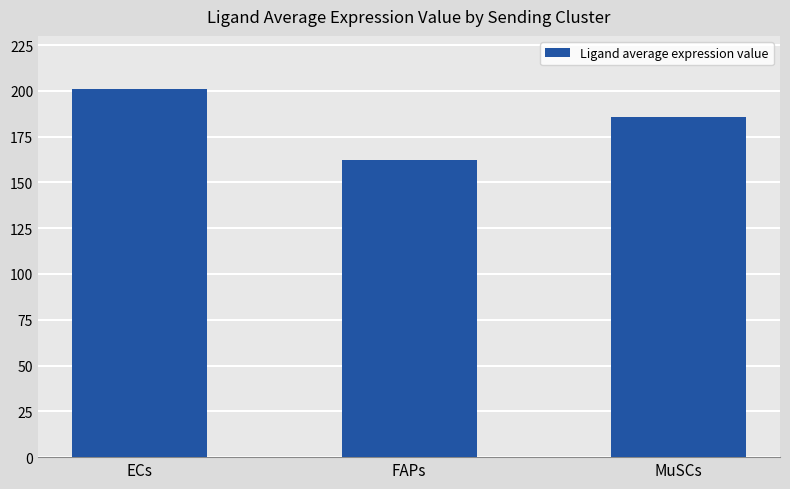

What position from the left is ECs?

1